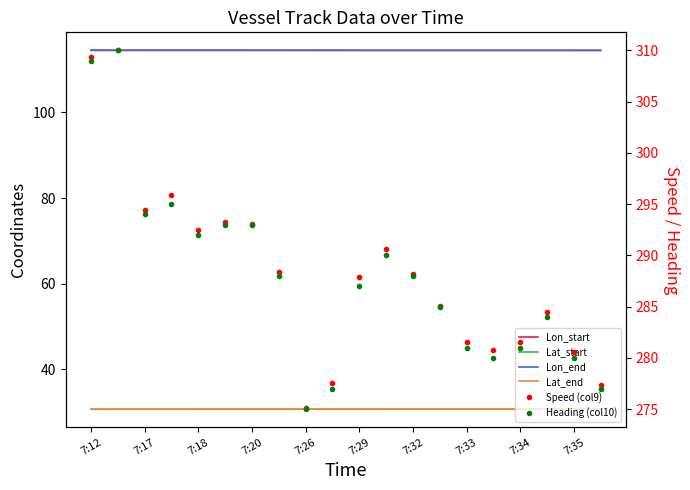

What position from the right is 11?

9